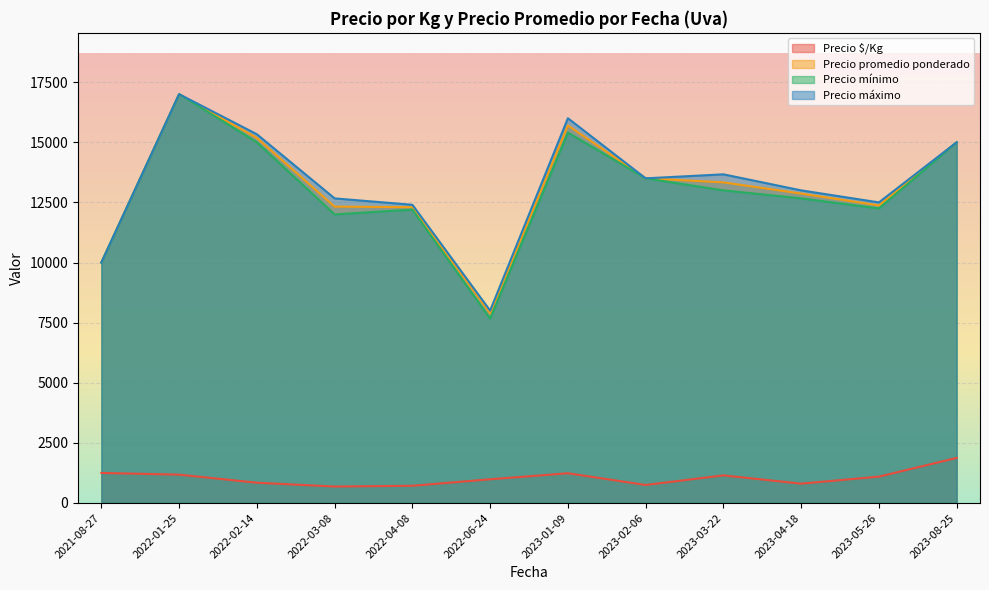

What is the maximum value for Precio mínimo?

17000.0